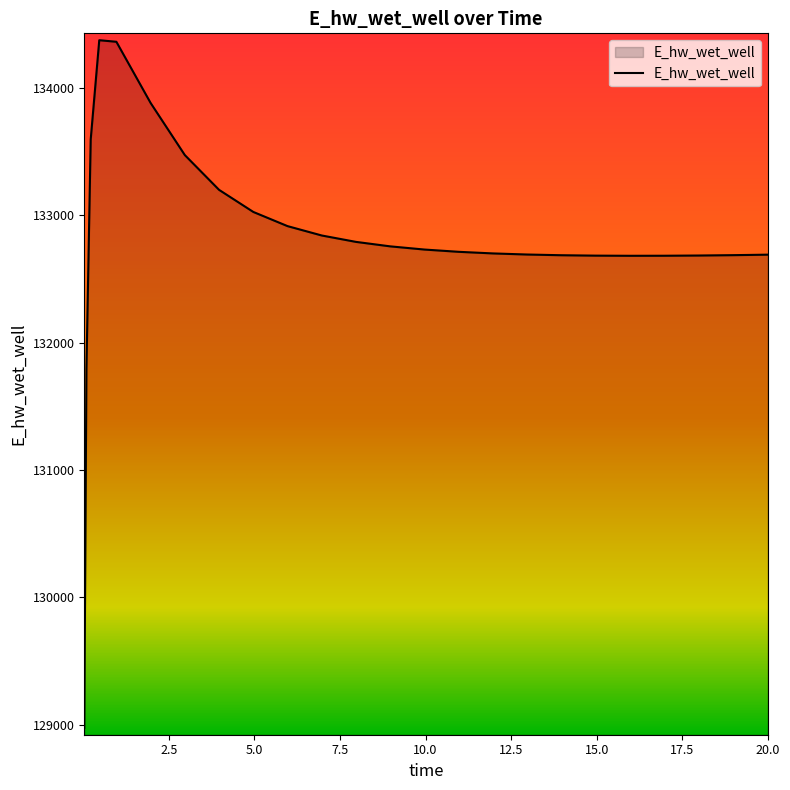

Does the chart have visible grid lines?

No